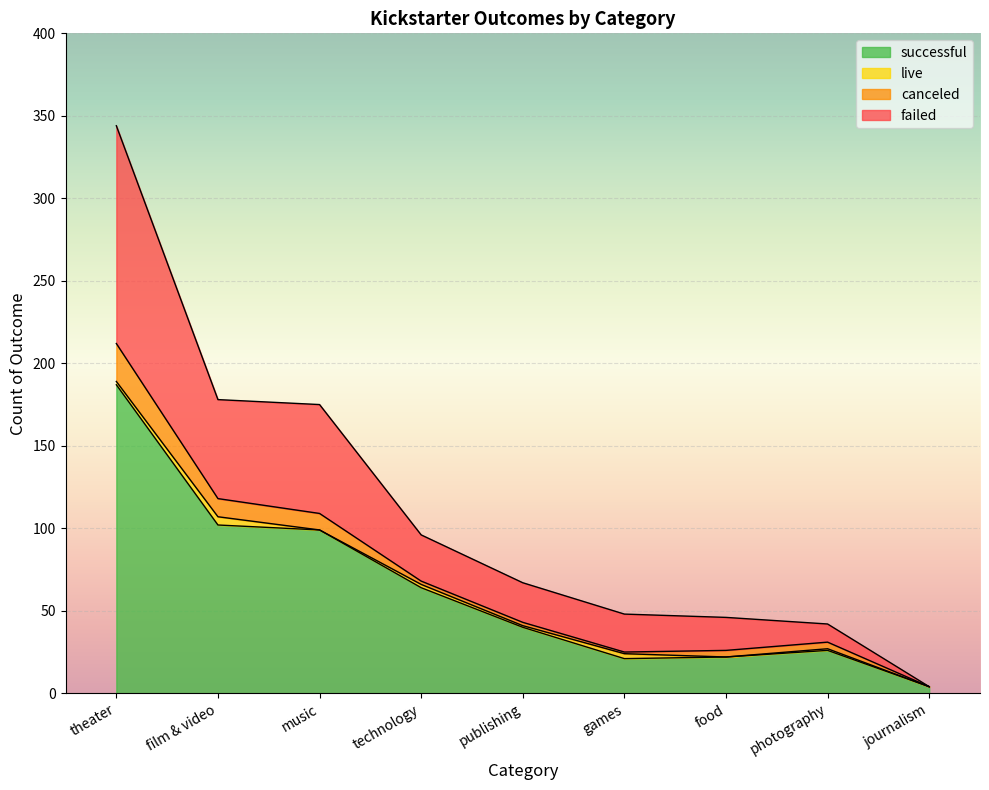

Is it true that successful equals 13 at publishing?

False